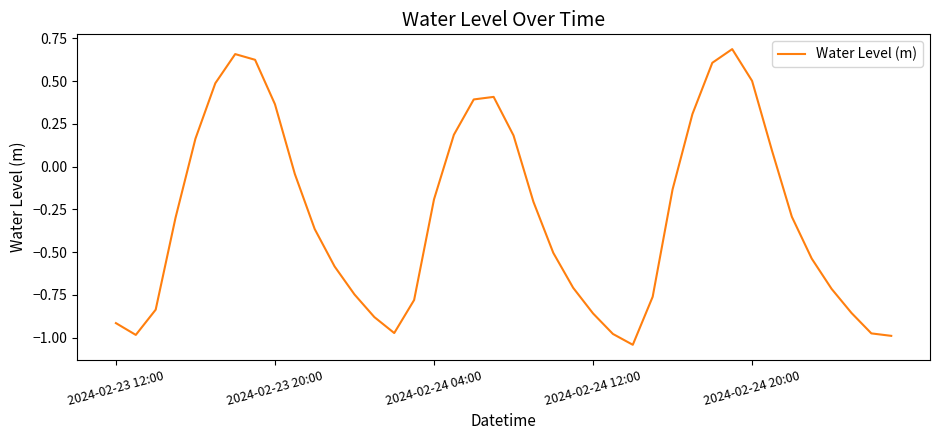

How many interior local peaks (higher than both neighbors) does the data have?

3